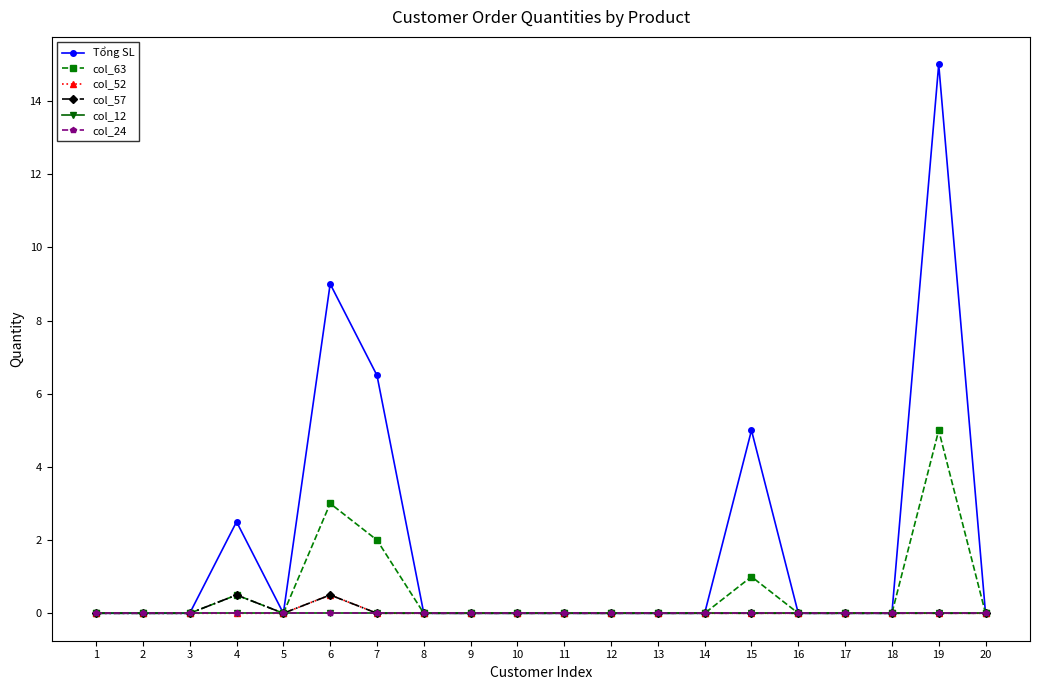

Is this an area chart (filled region under the line)?

No